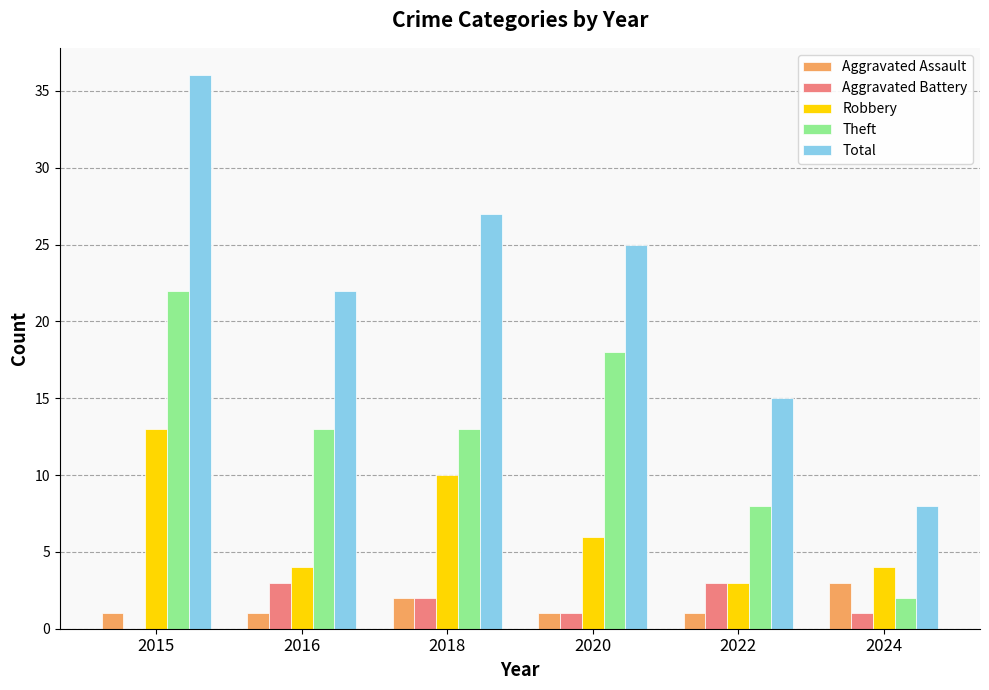

What is the total value across all series at 2022?

30